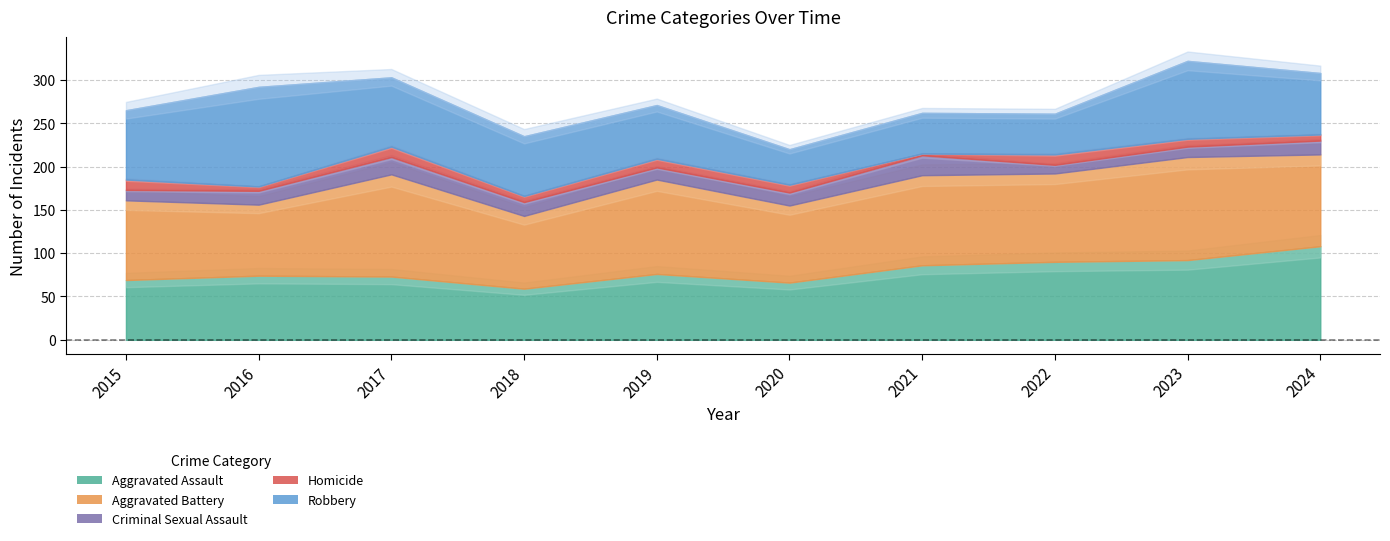

What is the lowest value of the Robbery series?

41